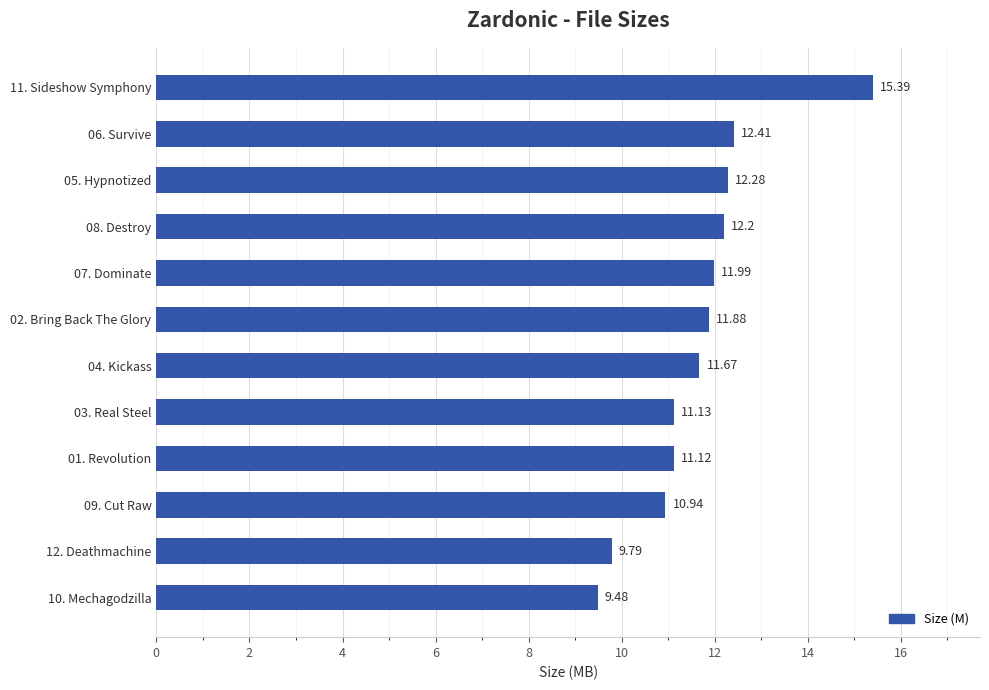

What is the difference between the values at 07. Dominate and 04. Kickass?

0.3